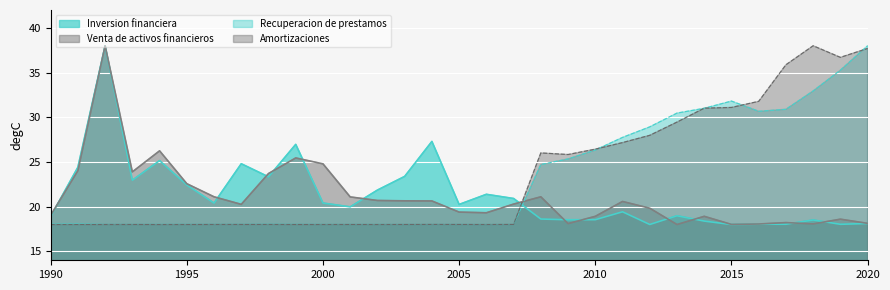

Reading right to left, transcribe all the data shown in this chart.

Inversion financiera: 2020=18.1	2019=18.0	2018=18.5	2017=18.0	2016=18.0	2015=18.0	2014=18.4	2013=19.0	2012=18.0	2011=19.4	2010=18.5	2009=18.5	2008=18.6	2007=20.9	2006=21.4	2005=20.2	2004=27.3	2003=23.4	2002=21.9	2001=20.0	2000=20.4	1999=27.0	1998=23.3	1997=24.8	1996=20.4	1995=22.4	1994=25.2	1993=23.0	1992=38.0	1991=24.4	1990=18.9
Venta de activos financieros: 2020=18.1	2019=18.6	2018=18.1	2017=18.2	2016=18.1	2015=18.0	2014=18.9	2013=18.0	2012=19.8	2011=20.6	2010=18.9	2009=18.1	2008=21.1	2007=20.3	2006=19.3	2005=19.4	2004=20.6	2003=20.6	2002=20.7	2001=21.1	2000=24.8	1999=25.4	1998=23.7	1997=20.3	1996=21.1	1995=22.6	1994=26.2	1993=23.9	1992=38.0	1991=24.0	1990=19.0
Recuperacion de prestamos: 2020=38.0	2019=35.3	2018=32.9	2017=30.9	2016=30.7	2015=31.8	2014=31.0	2013=30.5	2012=28.9	2011=27.7	2010=26.3	2009=25.3	2008=24.7	2007=18.0	2006=18.0	2005=18.0	2004=18.0	2003=18.0	2002=18.0	2001=18.0	2000=18.0	1999=18.0	1998=18.0	1997=18.0	1996=18.0	1995=18.0	1994=18.0	1993=18.0	1992=18.0	1991=18.1	1990=18.0
Amortizaciones: 2020=37.7	2019=36.7	2018=38.0	2017=35.9	2016=31.8	2015=31.1	2014=31.0	2013=29.5	2012=28.0	2011=27.2	2010=26.4	2009=25.8	2008=26.0	2007=18.0	2006=18.0	2005=18.0	2004=18.0	2003=18.0	2002=18.0	2001=18.0	2000=18.0	1999=18.0	1998=18.0	1997=18.0	1996=18.0	1995=18.0	1994=18.0	1993=18.0	1992=18.0	1991=18.0	1990=18.0